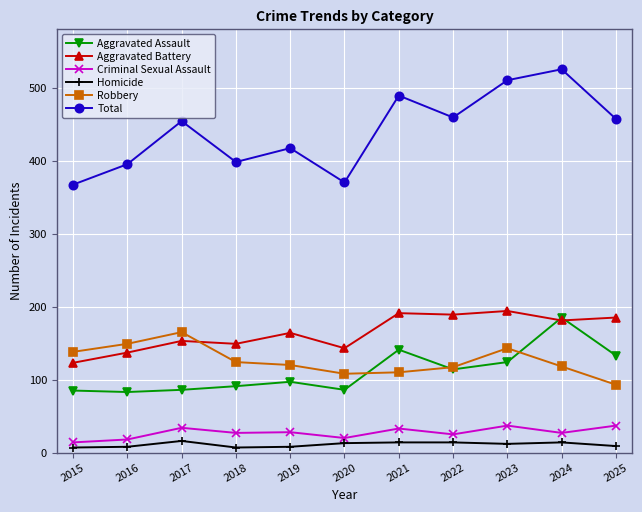

What is the difference between the maximum and minimum values in the Aggravated Assault series?

102